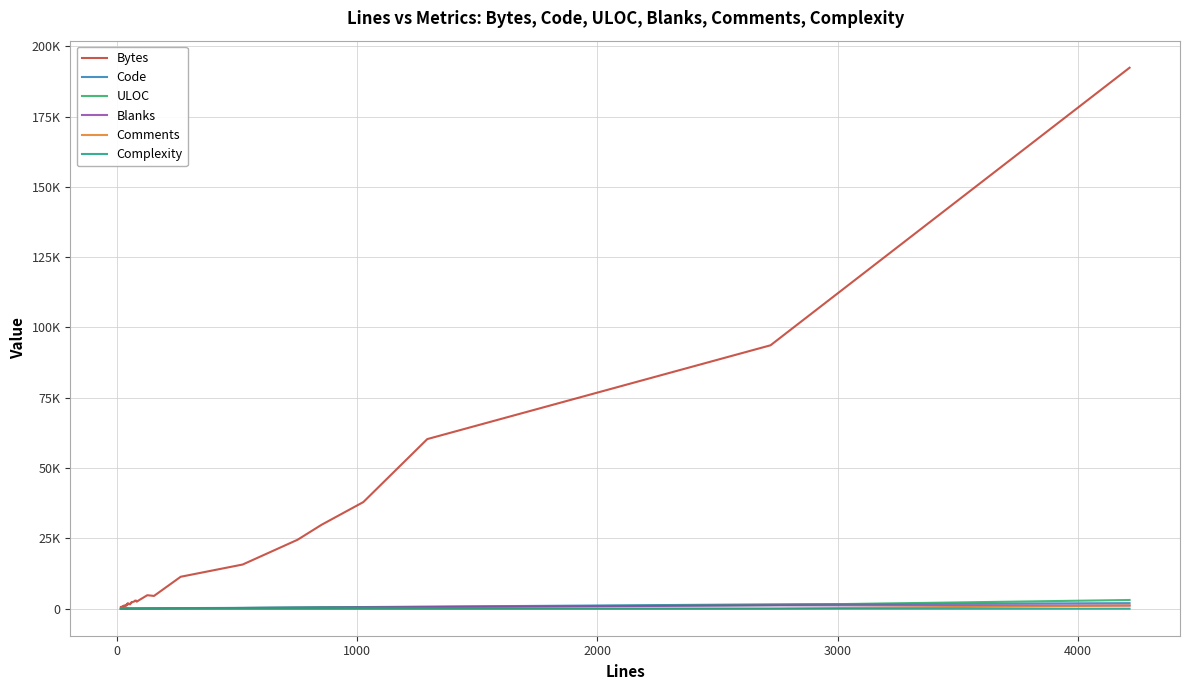

Is this an area chart (filled region under the line)?

No